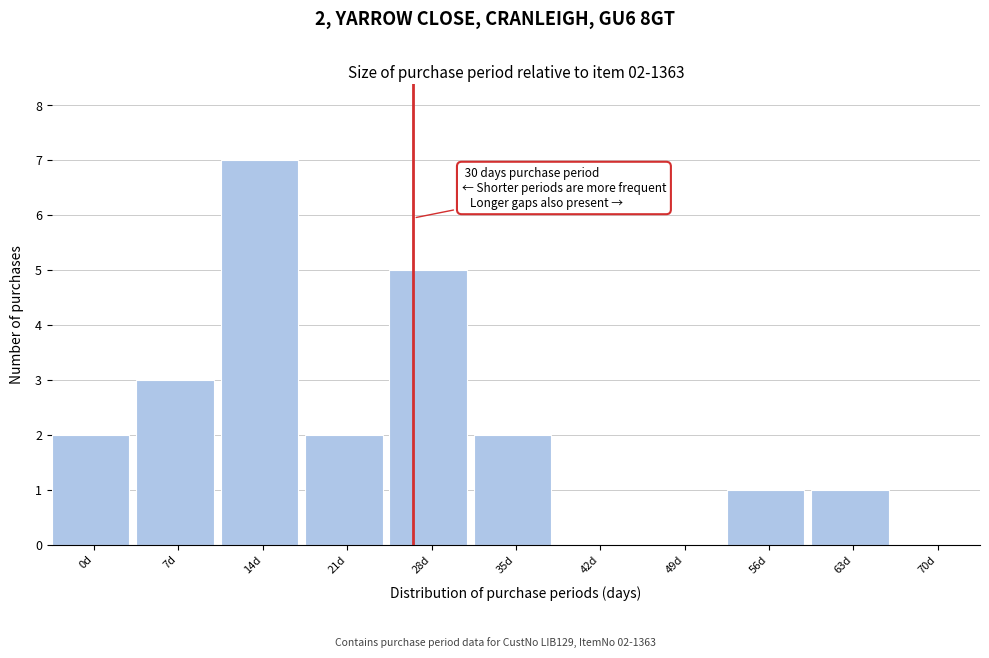

Reading left to right, extract all data points from this chart.

0d=2	7d=3	14d=7	21d=2	28d=5	35d=2	42d=0	49d=0	56d=1	63d=1	70d=0